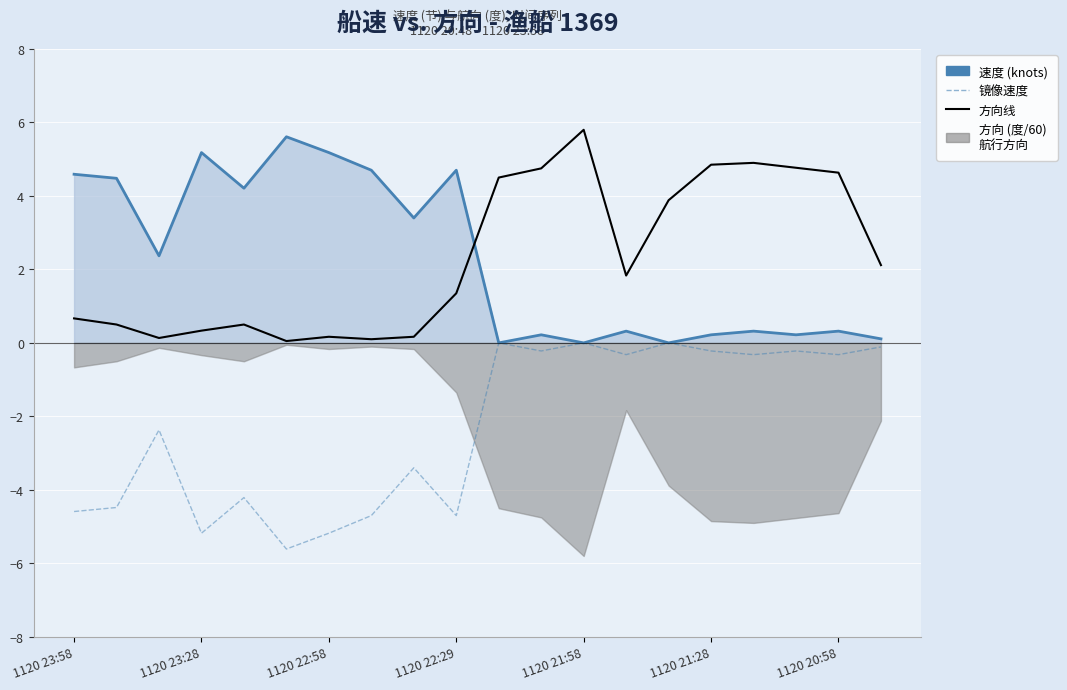

How many distinct data groups are displayed?

3